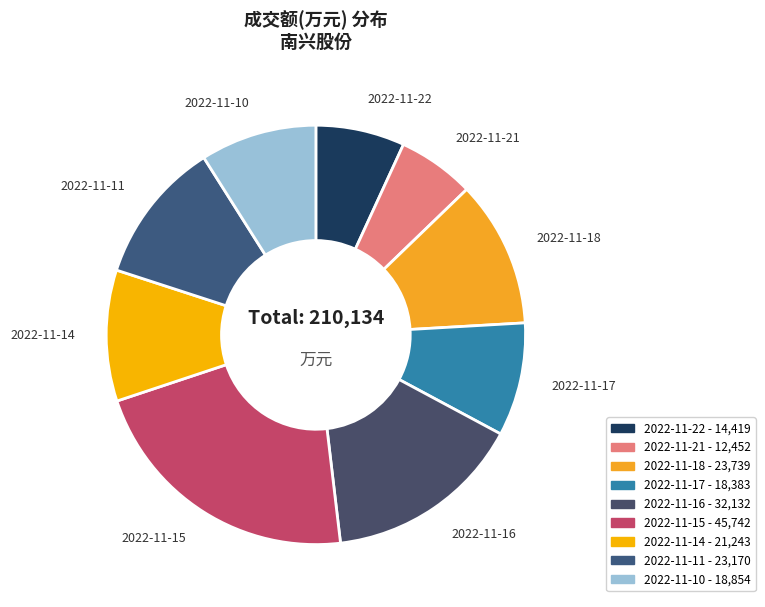

Is there any slice that represents more than half of the pie?

No